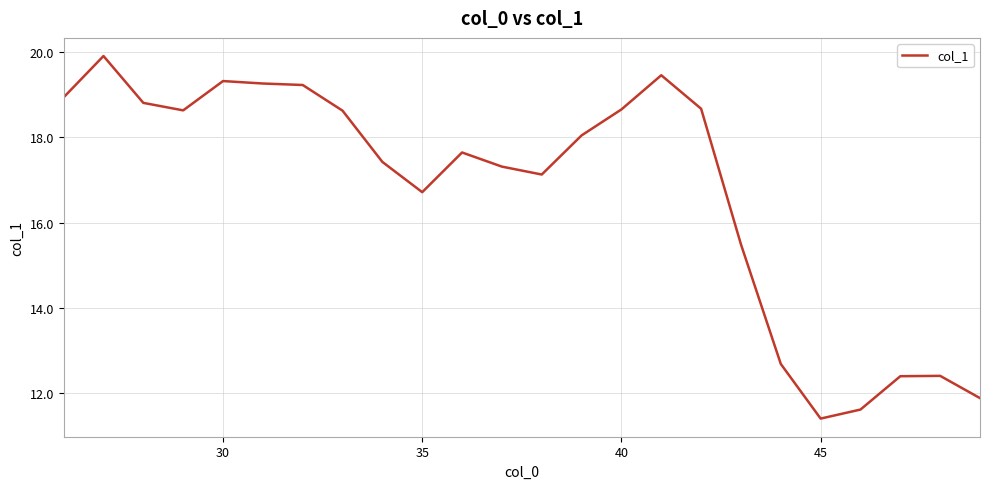

What is the minimum value shown in the chart?

11.4